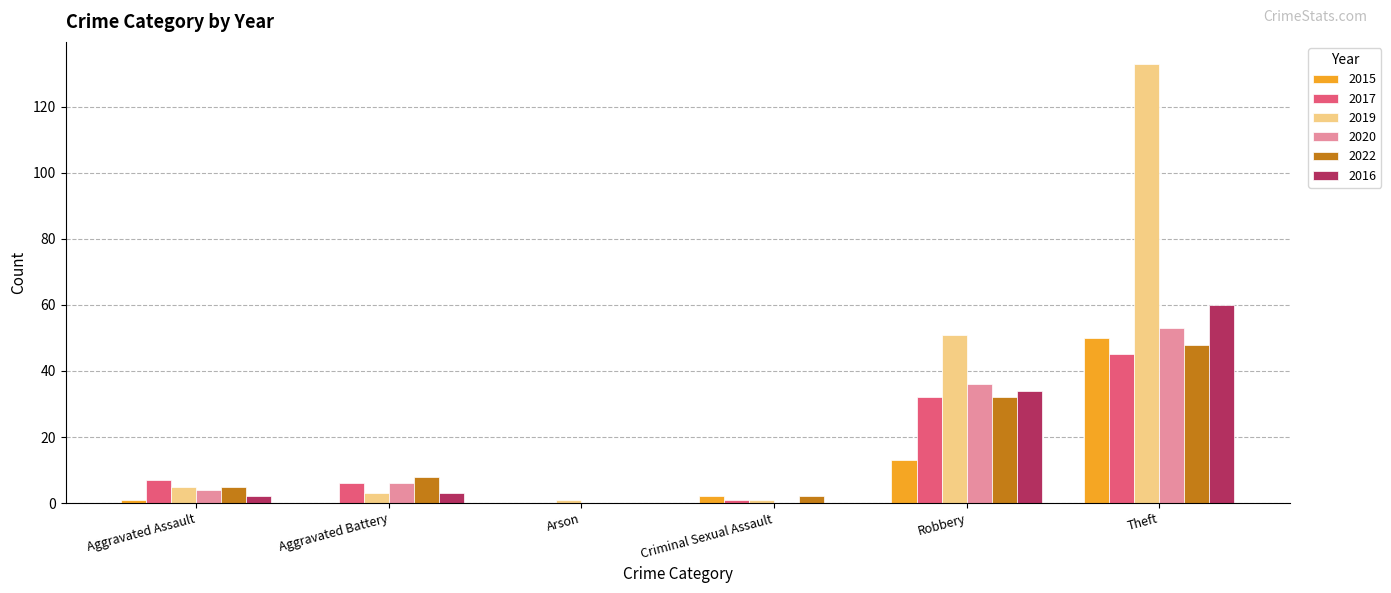

Which series changed the most between Aggravated Assault and Arson?

2017